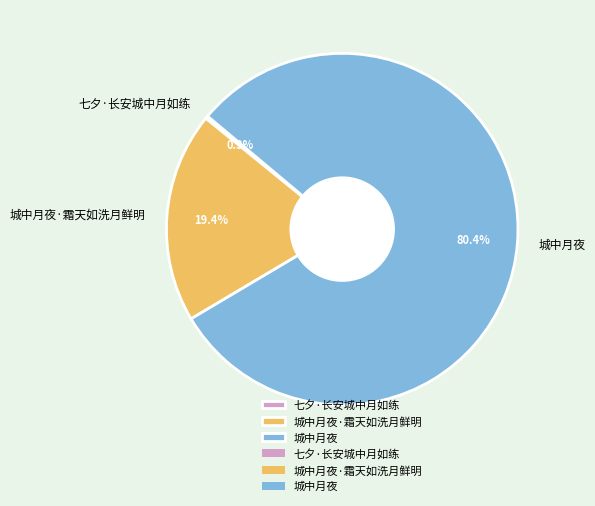

Do 城中月夜 and 城中月夜·霜天如洗月鲜明 together represent more than half of the pie?

Yes